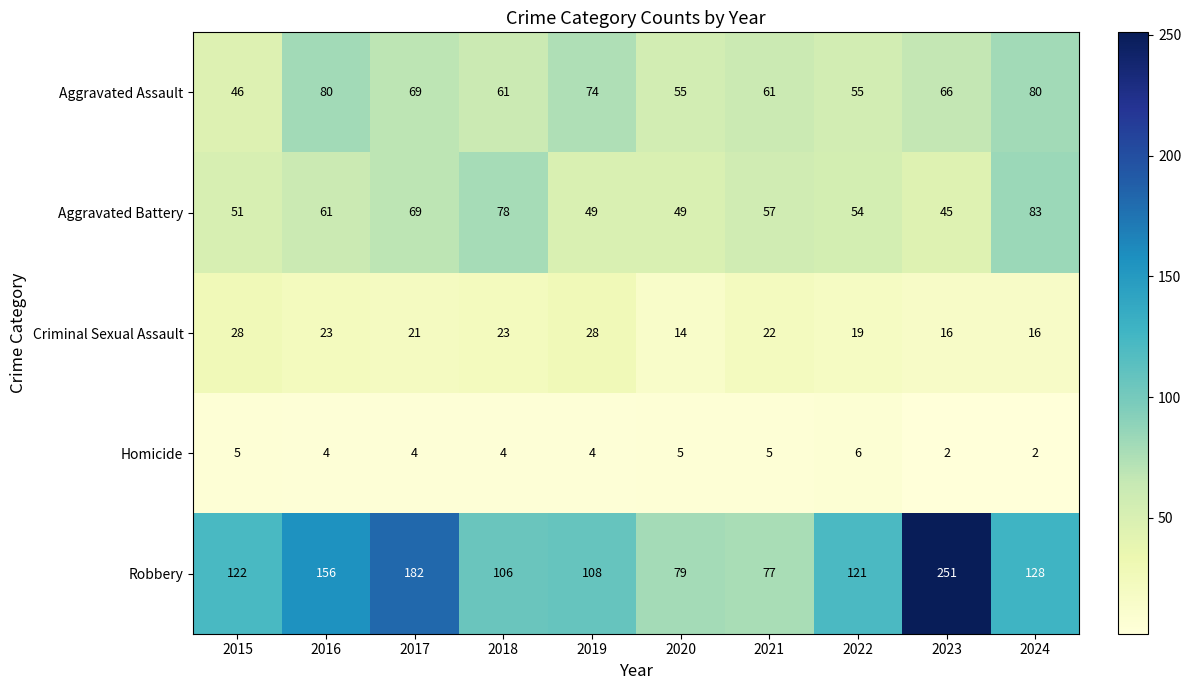

What is the minimum value for Aggravated Assault?

46